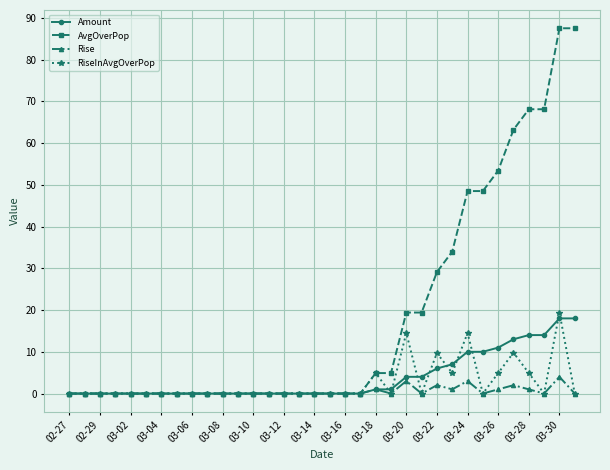

At how many categories does at least one series exceed 78?

2